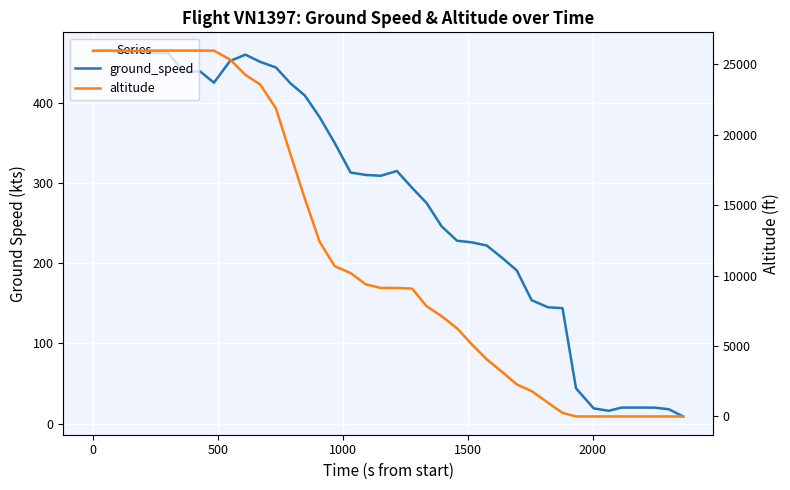

How many interior local valleys does the altitude series have?

1